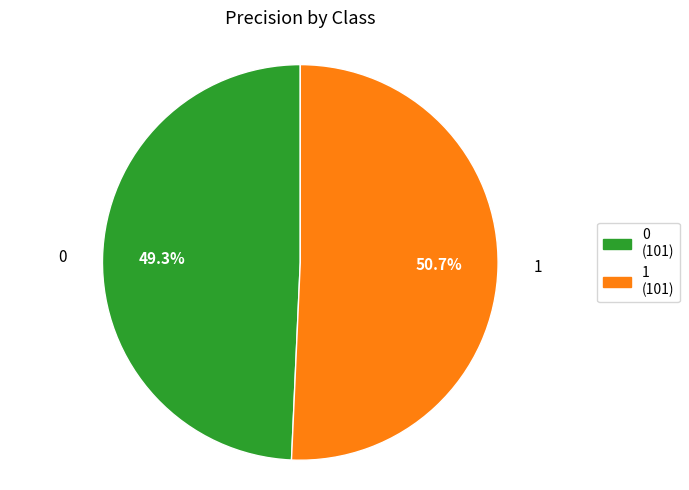

What portion of the pie excludes 1?

49.3%